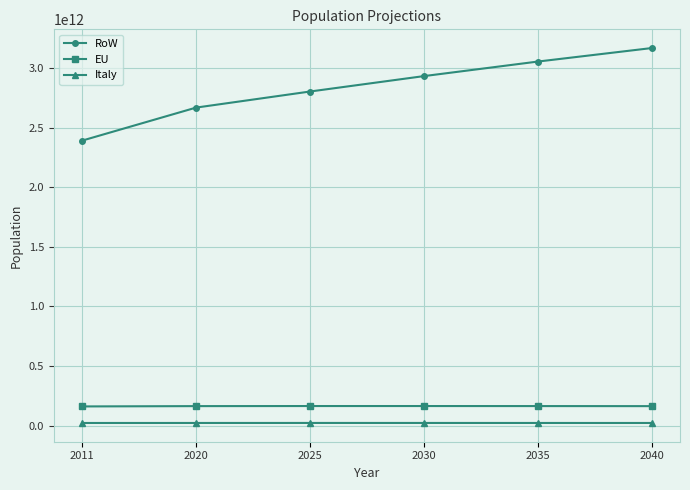

The value of RoW at 2030 is 2933621525155. True or false?

True